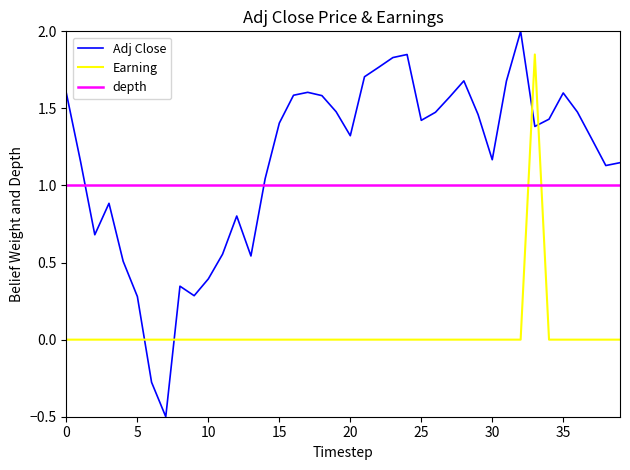

The value of Earning at 5 is -1.0. True or false?

False